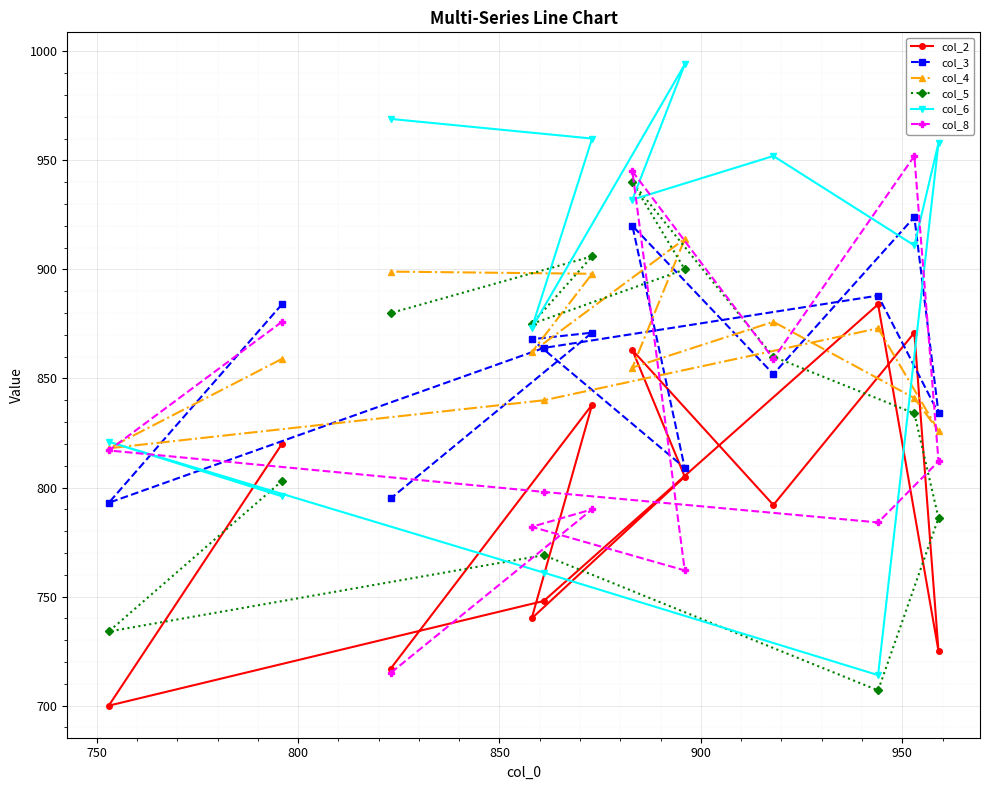

Rank the series by their maximum value, from lowest to highest.

col_2, col_4, col_3, col_5, col_8, col_6